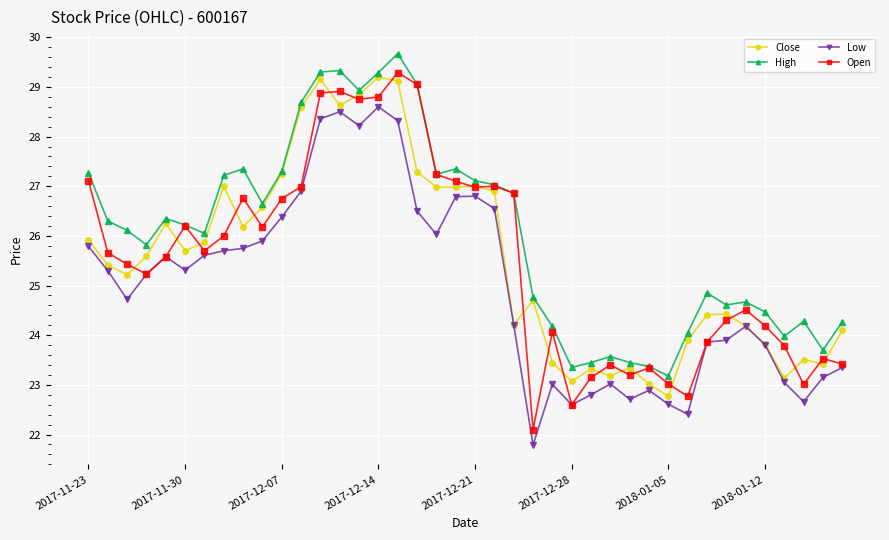

Does the chart display data point markers on the line(s)?

Yes